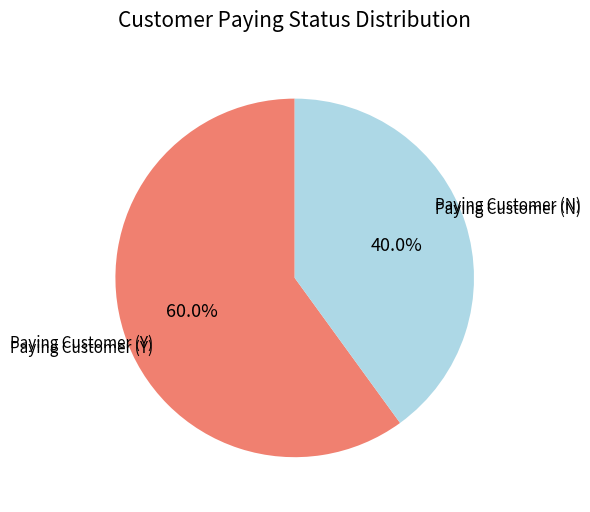

Is there any slice that represents more than half of the pie?

Yes